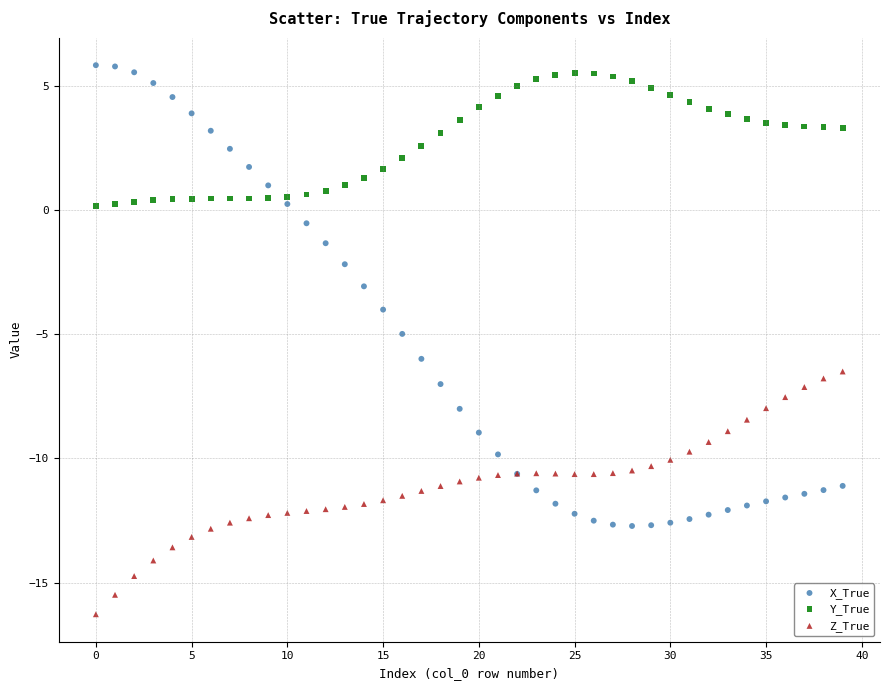

Which series reaches the minimum Y coordinate?

Z_True